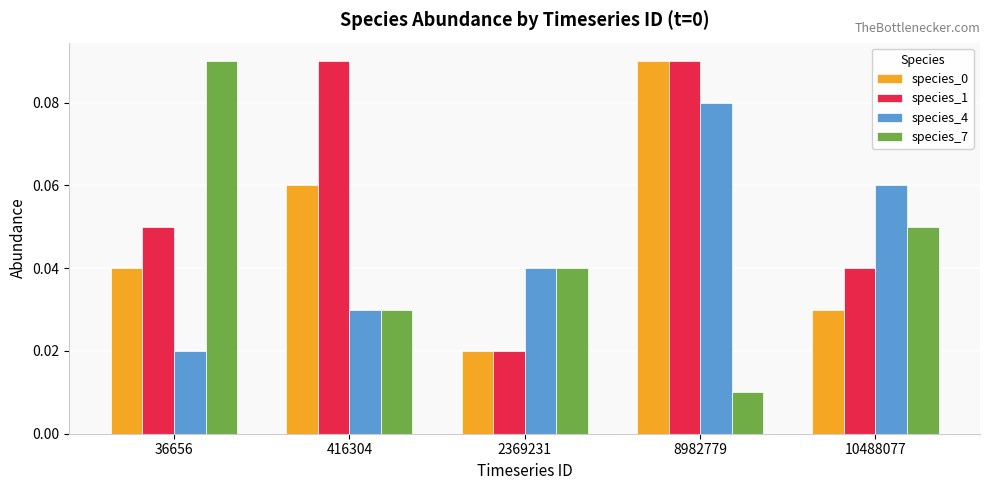

Count the species_1 values in the range 0 to 1.

5